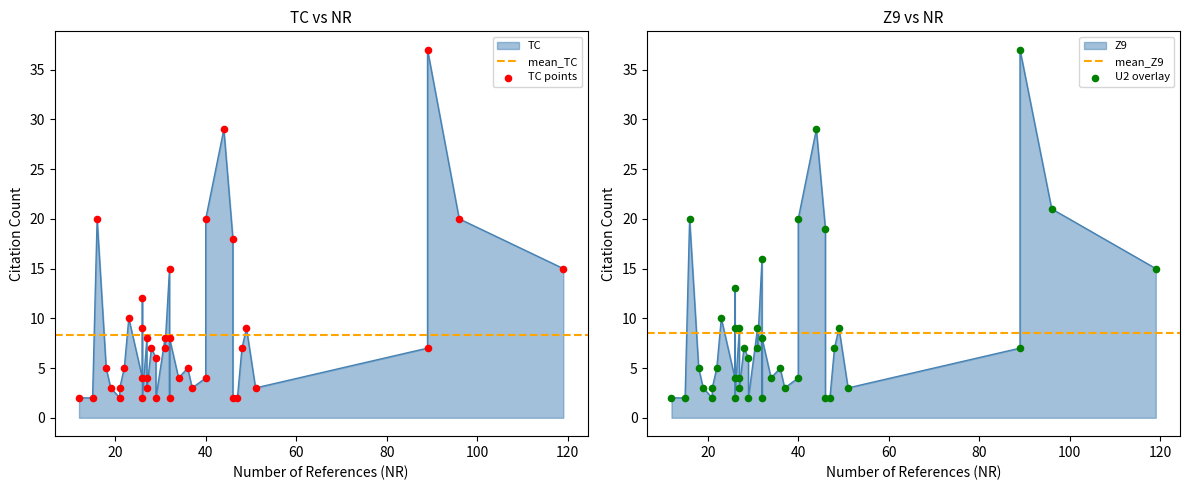

Which series contains the highest Y value?

TC